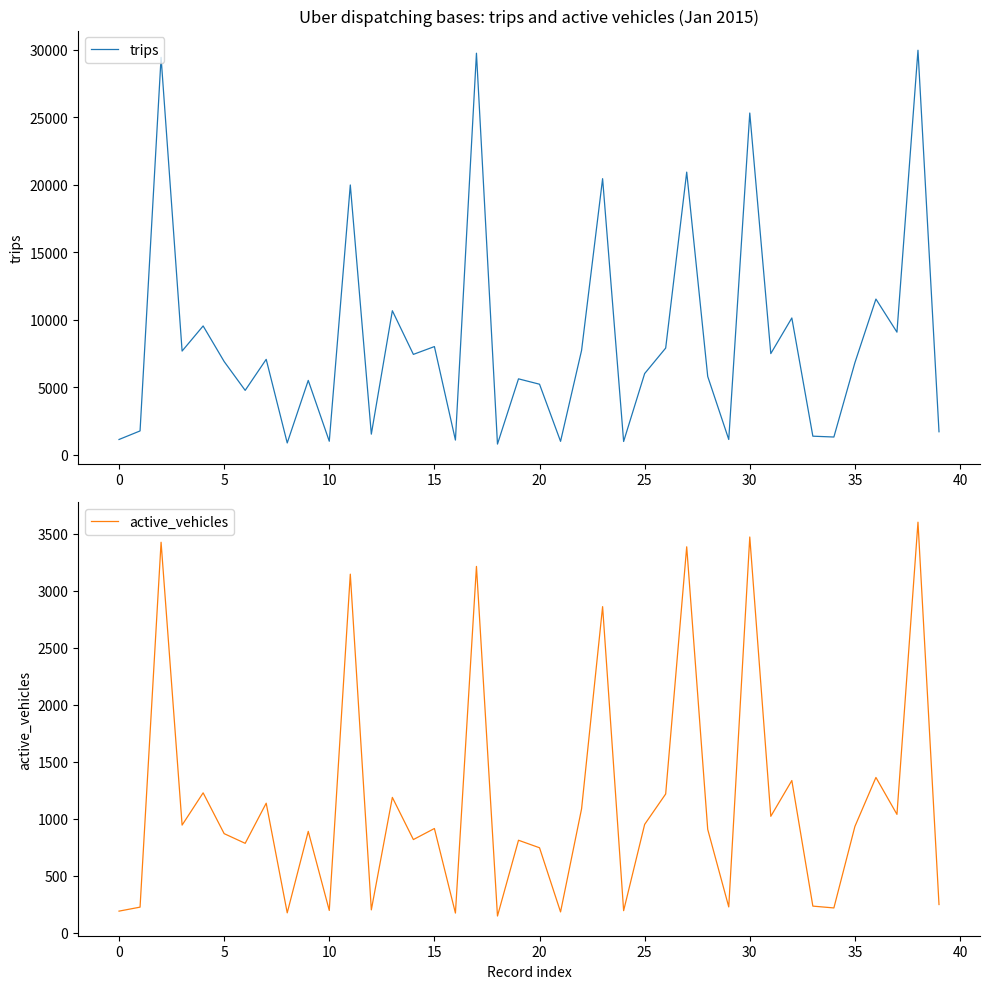

At 17, list the series in order from largest to smallest.

trips, active_vehicles